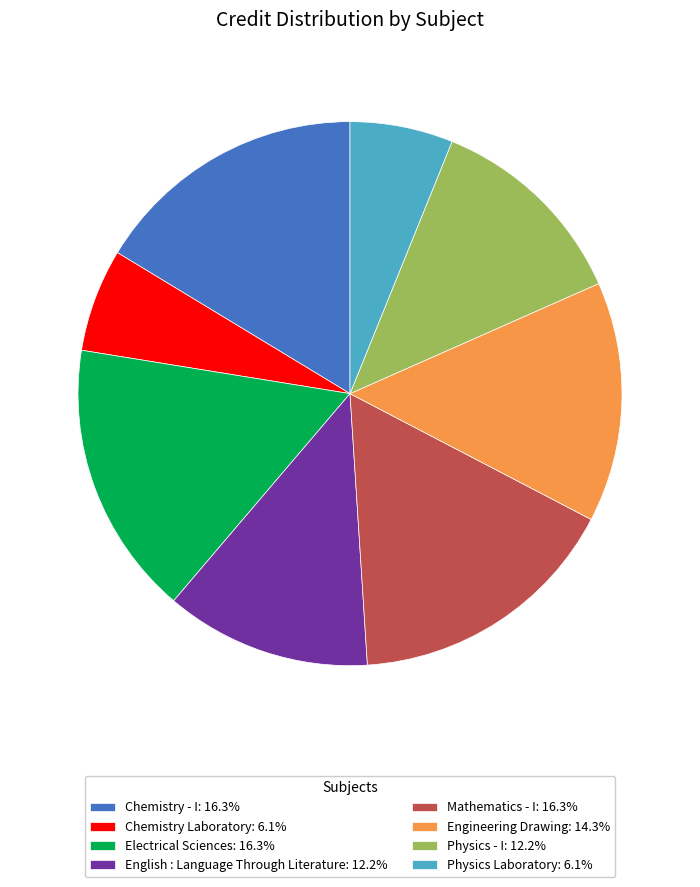

Do Chemistry Laboratory: 6.1% and Electrical Sciences: 16.3% together represent more than half of the pie?

No